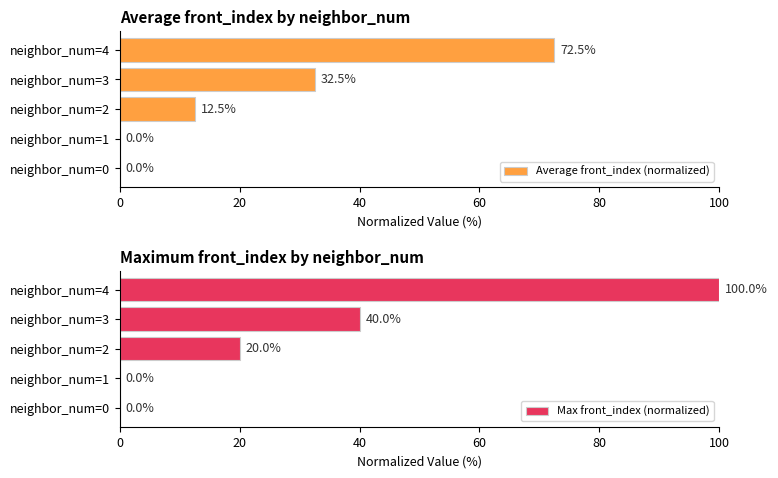

Count the Max front_index (normalized) values in the range 0 to 40.

4